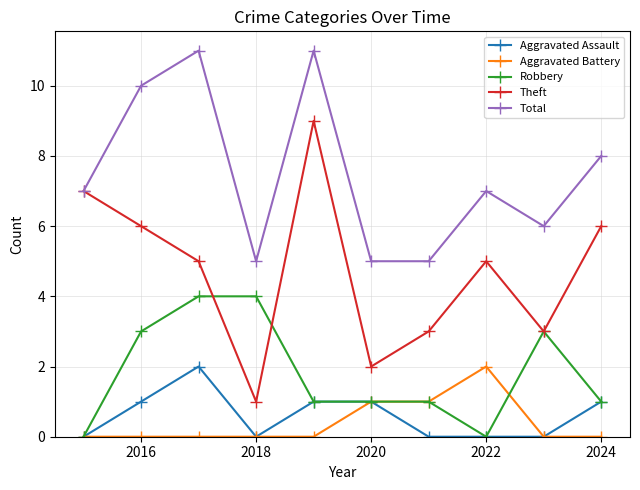

In Total, how many points are higher than both neighbors (excluding endpoints)?

3